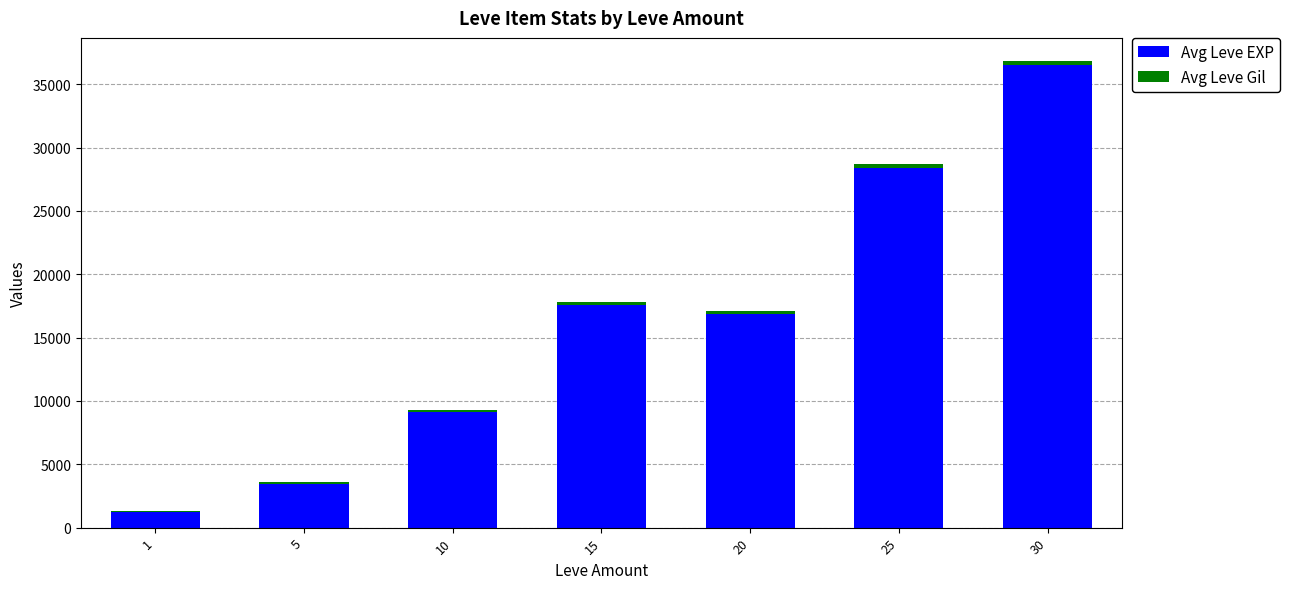

What is the approximate value of Avg Leve EXP at 15, to the nearest 50?

17550